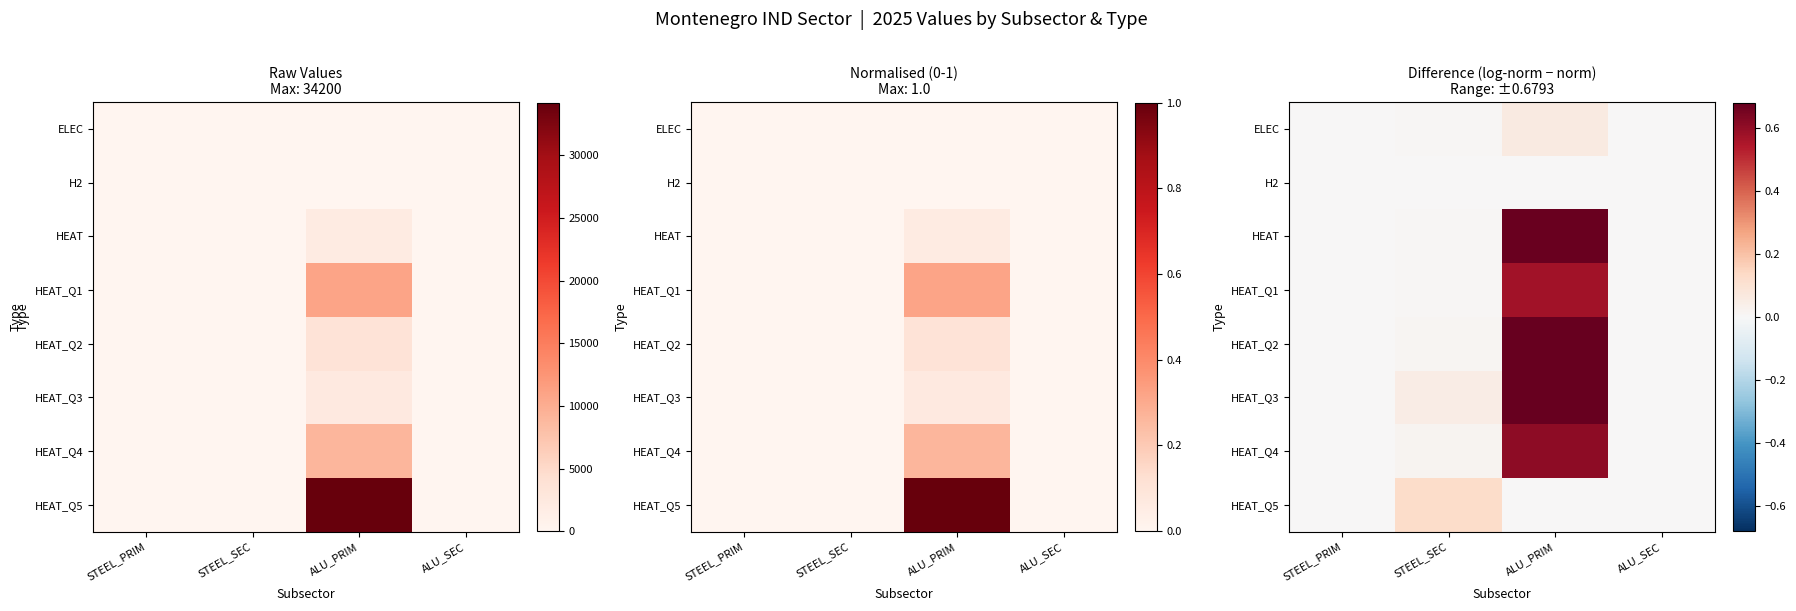

How many series are shown in this chart?

8